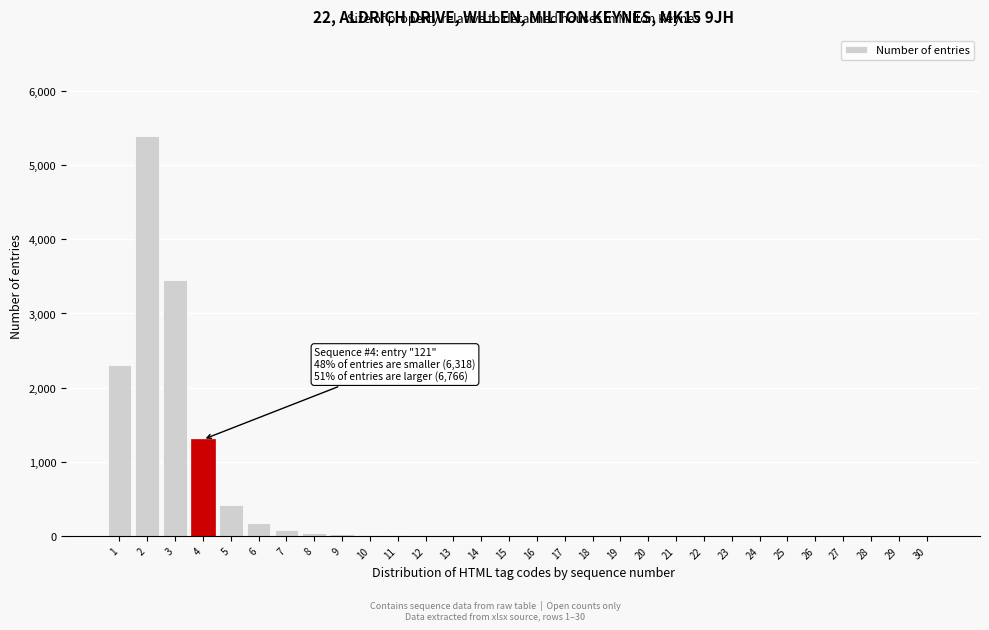

What is the sum of all values?

13240